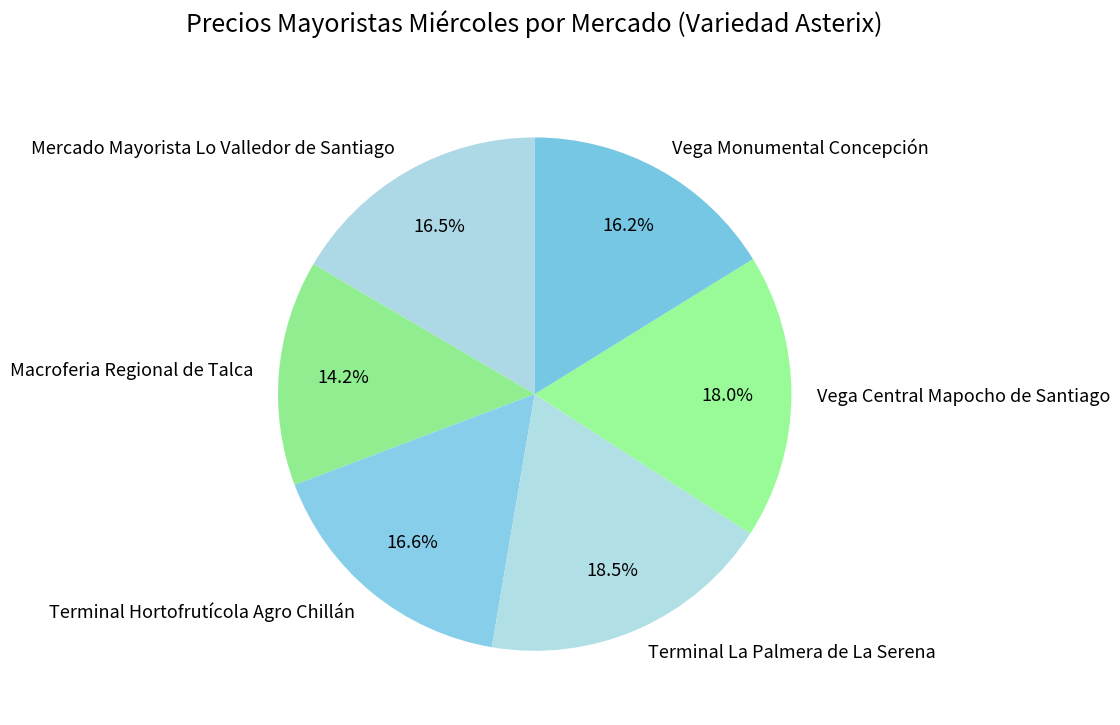

Is there a majority slice in this chart?

No